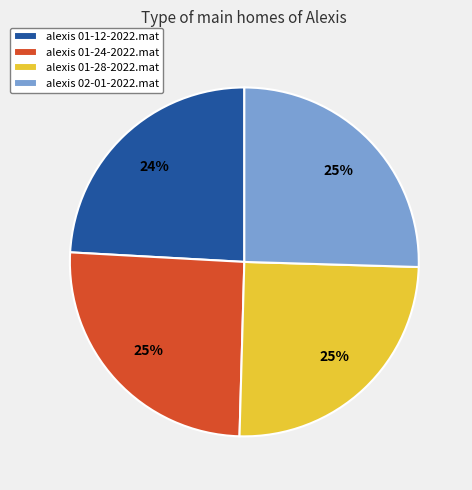

To the nearest percent, what percentage of the pie is alexis 01-28-2022.mat?

25%